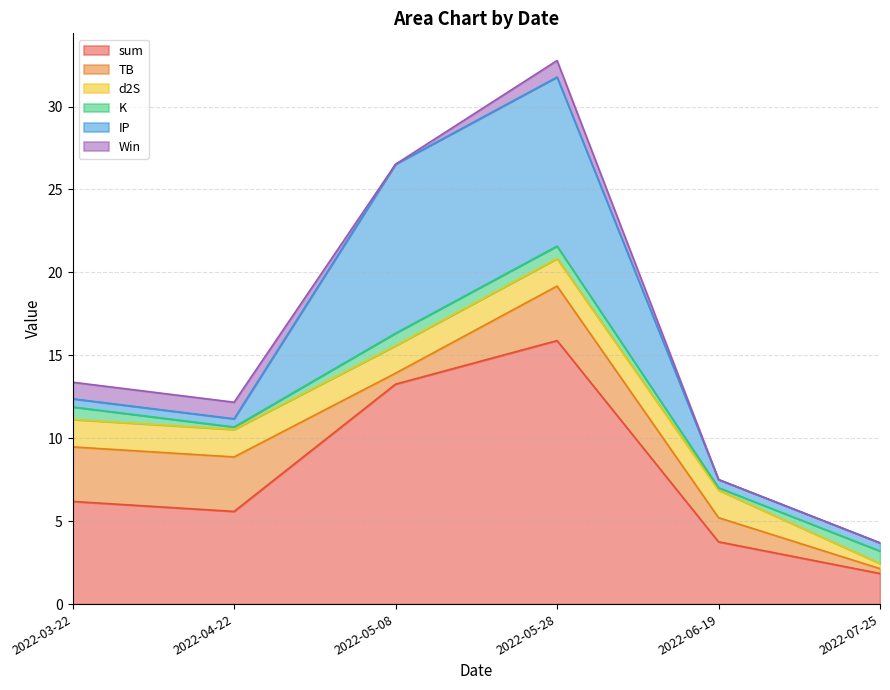

Reading right to left, what are all the values shown in this chart?

sum: 2022-07-25=1.8	2022-06-19=3.8	2022-05-28=15.9	2022-05-08=13.3	2022-04-22=5.6	2022-03-22=6.2
TB: 2022-07-25=0.3	2022-06-19=1.5	2022-05-28=3.3	2022-05-08=0.7	2022-04-22=3.3	2022-03-22=3.3
d2S: 2022-07-25=0.3	2022-06-19=1.7	2022-05-28=1.7	2022-05-08=1.7	2022-04-22=1.7	2022-03-22=1.7
K: 2022-07-25=0.8	2022-06-19=0.1	2022-05-28=0.8	2022-05-08=0.8	2022-04-22=0.1	2022-03-22=0.8
IP: 2022-07-25=0.5	2022-06-19=0.5	2022-05-28=10.2	2022-05-08=10.2	2022-04-22=0.5	2022-03-22=0.5
Win: 2022-07-25=0.0	2022-06-19=0.0	2022-05-28=1.0	2022-05-08=0.0	2022-04-22=1.0	2022-03-22=1.0